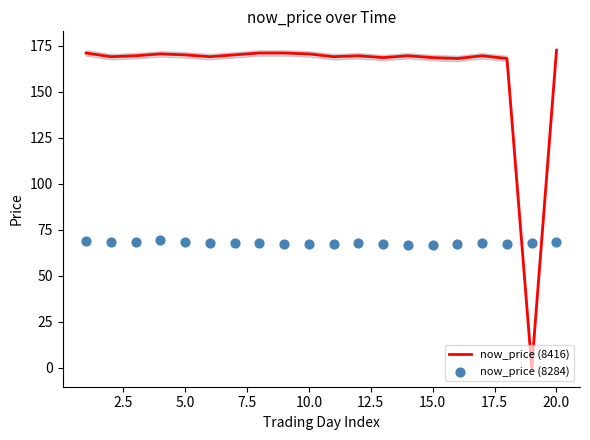

Which series reaches the maximum Y coordinate?

now_price (8416)